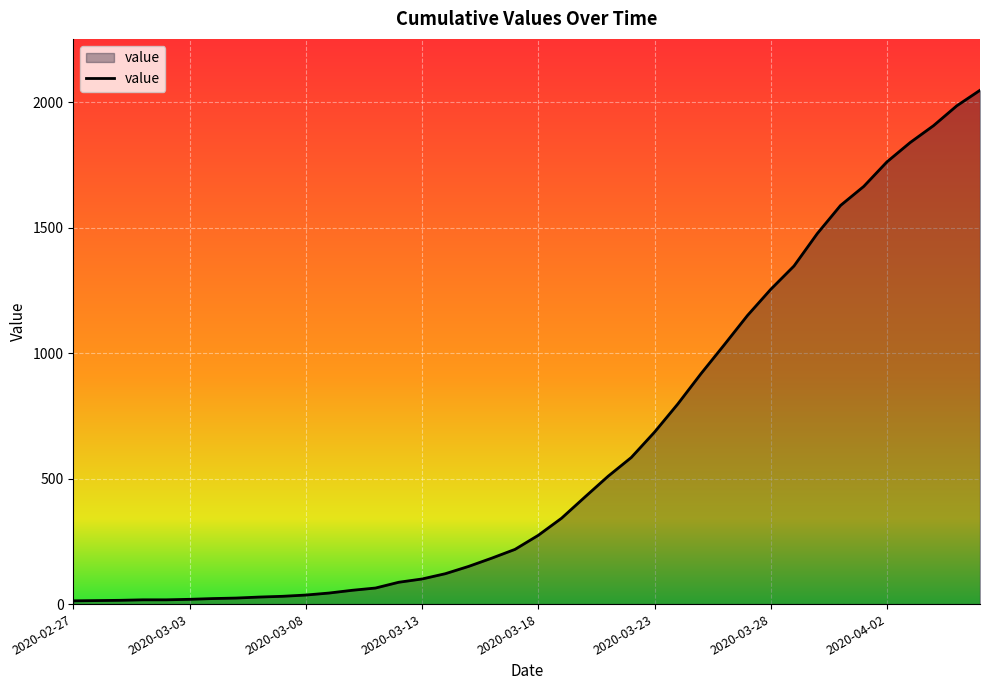

What is the greatest value displayed?

2047